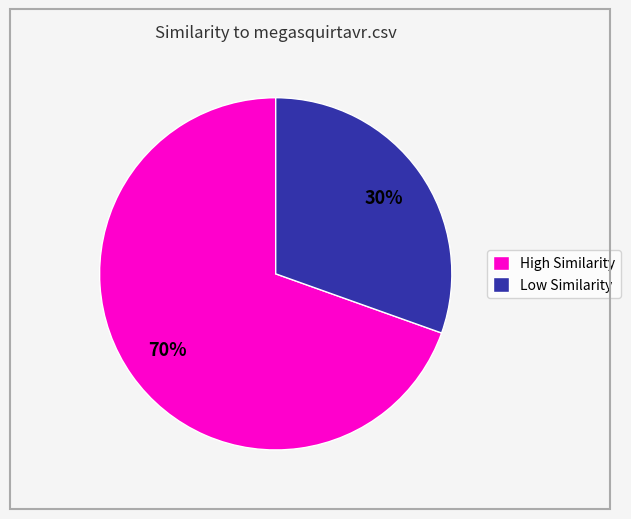

Which slice is the largest?

High Similarity